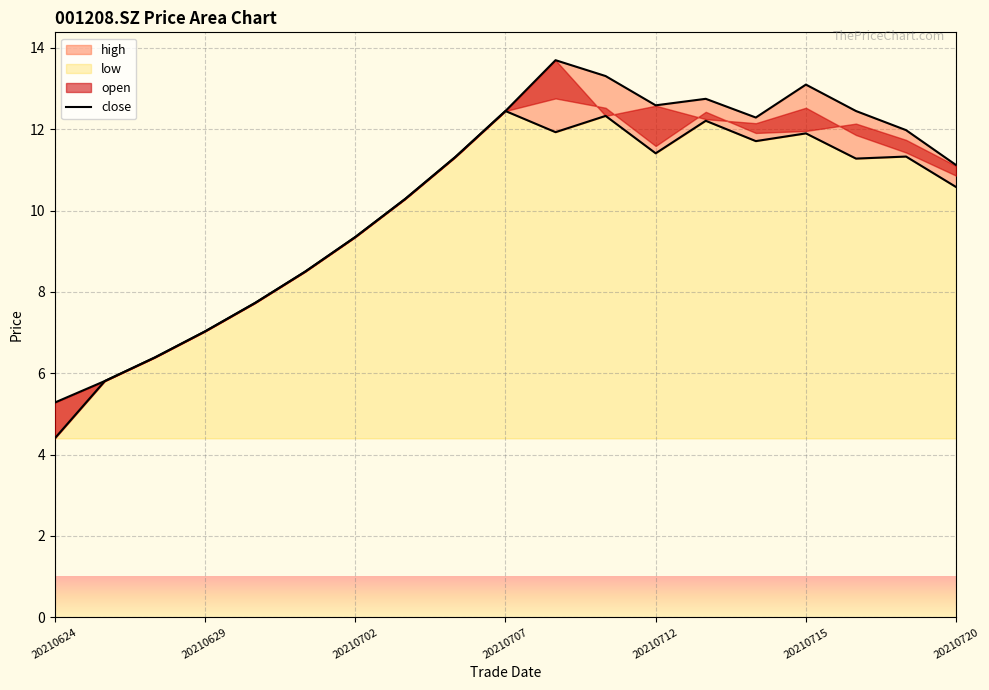

True or false: the data shows 1.4 at 20210624.

False